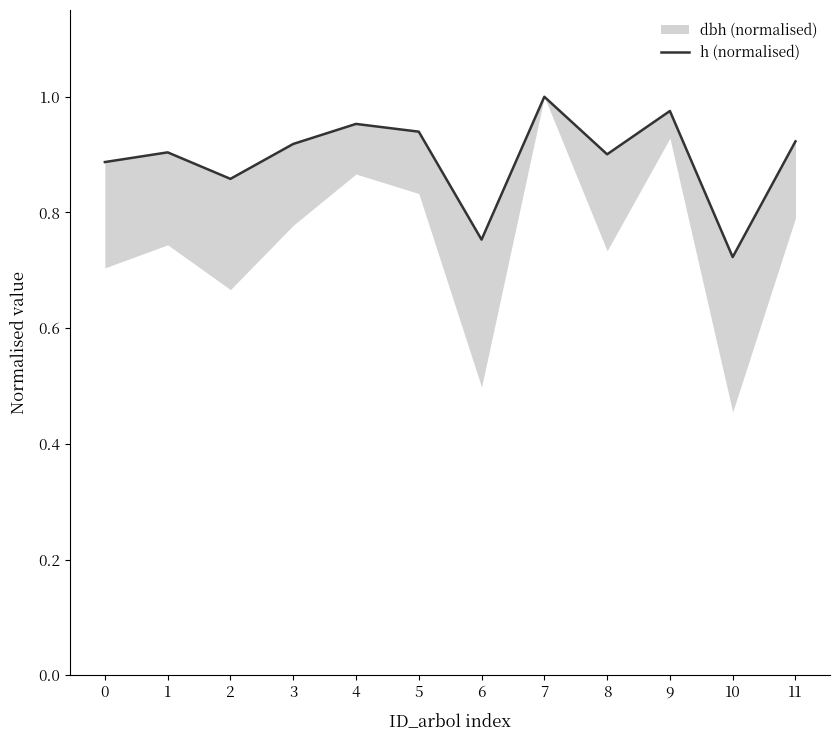

What is the maximum value shown in the chart?

1.0